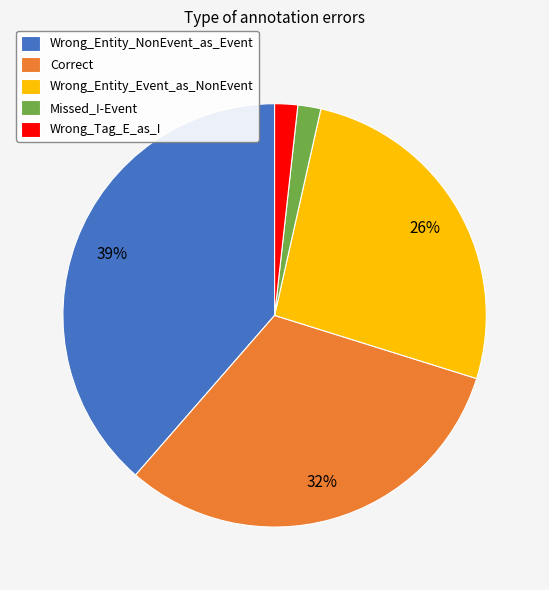

Is the sum of Correct and Wrong_Entity_NonEvent_as_Event greater than half?

Yes